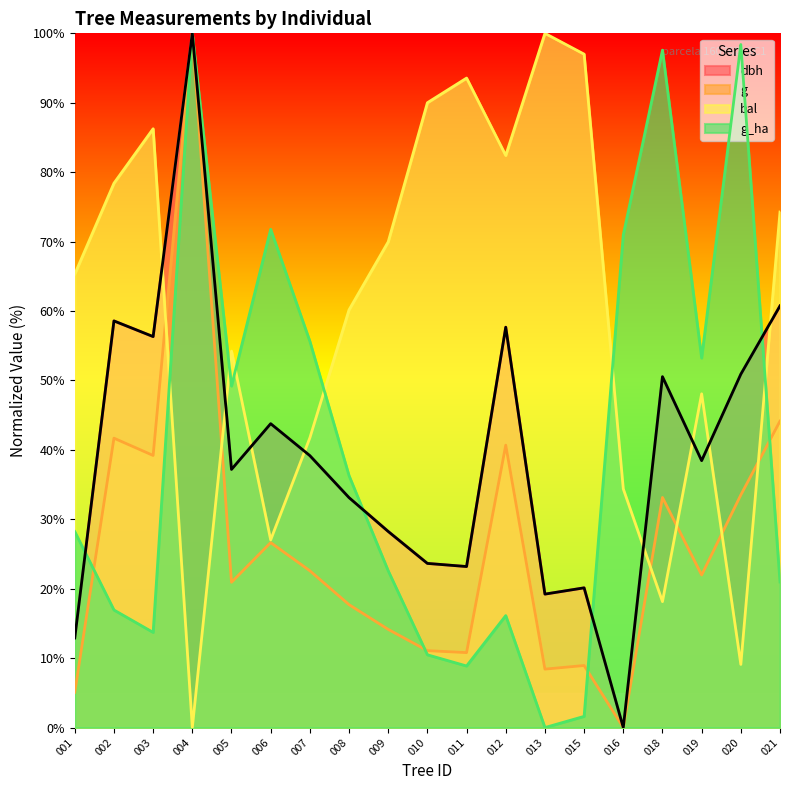

How many times do bal and dbh cross each other?

8